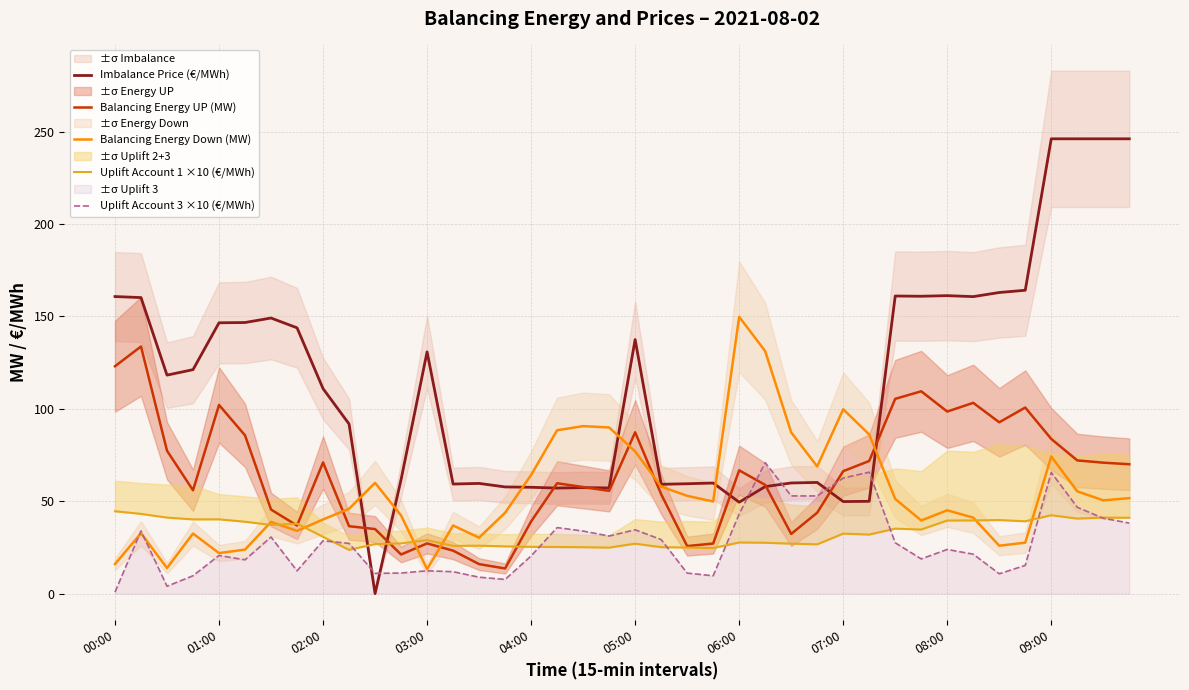

Is it true that Uplift Account 3 ×10 (€/MWh) equals 109.9 at 09:00?

False